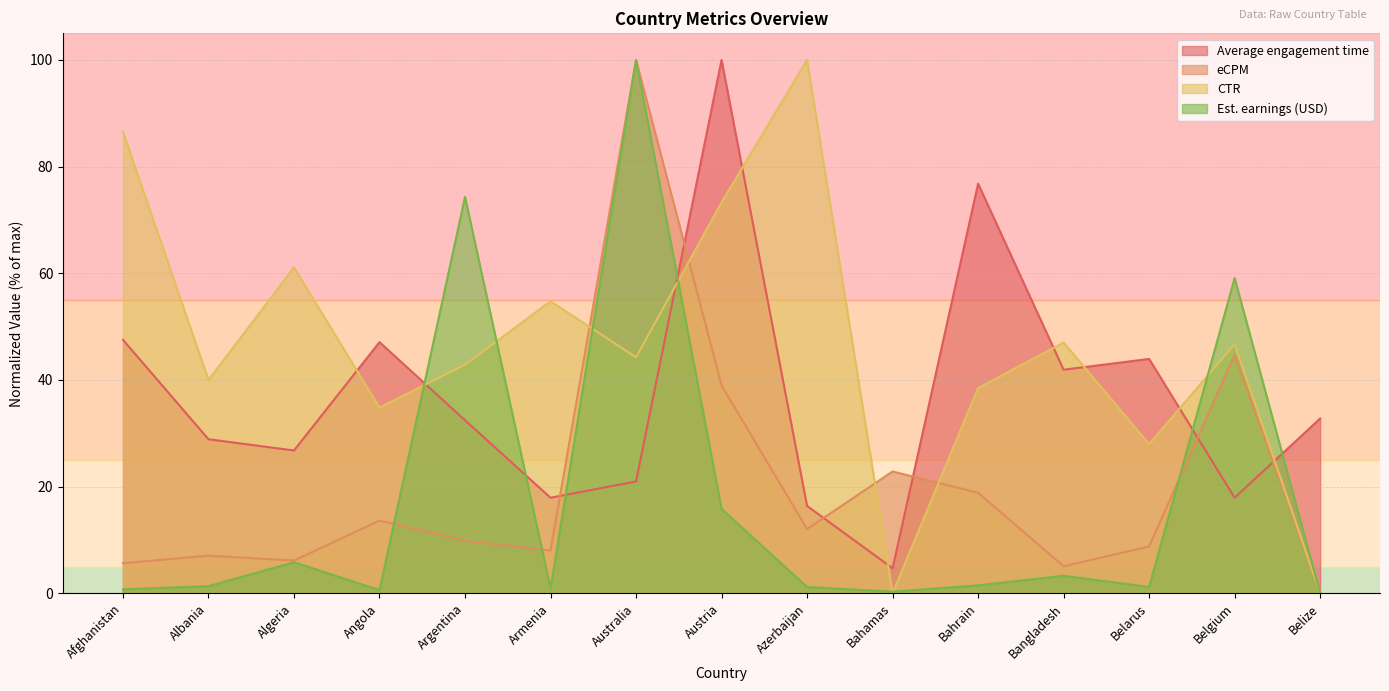

True or false: Est. earnings (USD) has more than 0 points higher than both neighbors.

True